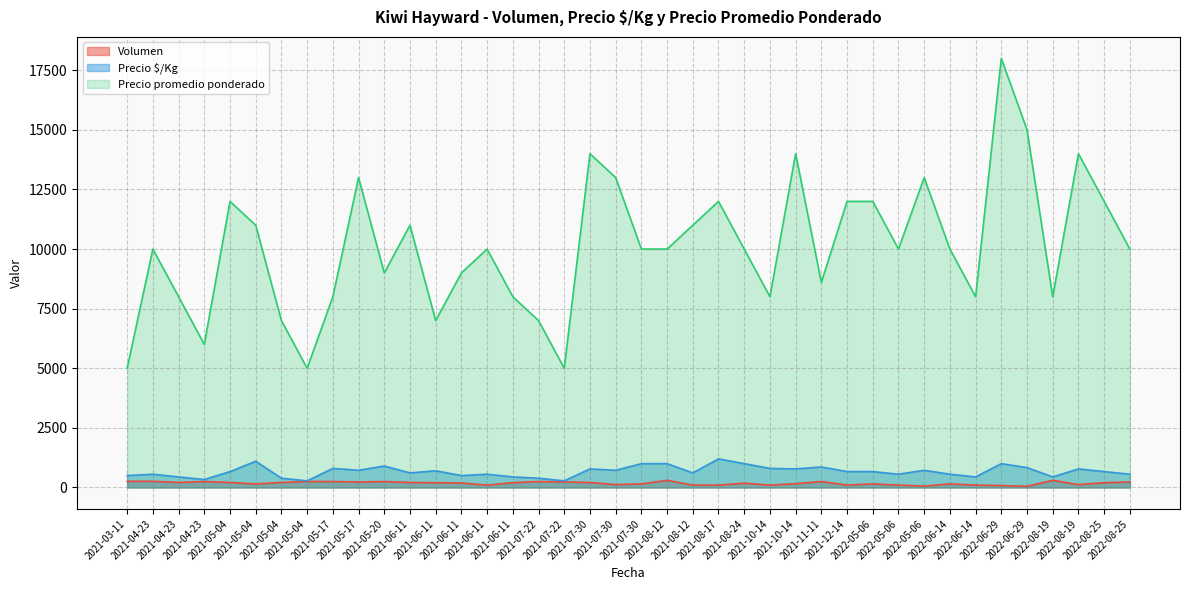

Which series has the largest range (max minus min)?

Precio promedio ponderado